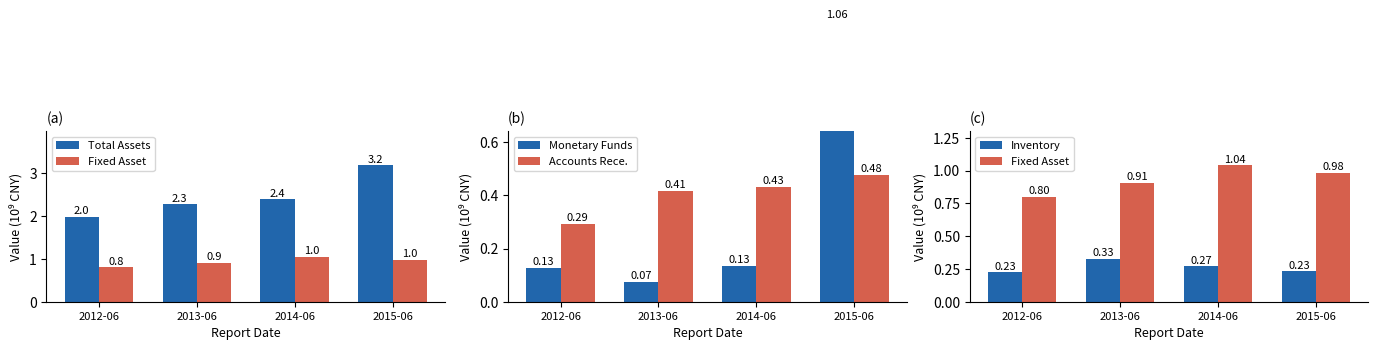

What is the sum of the Accounts Rece. values at 2012-06 and 2015-06?

0.8